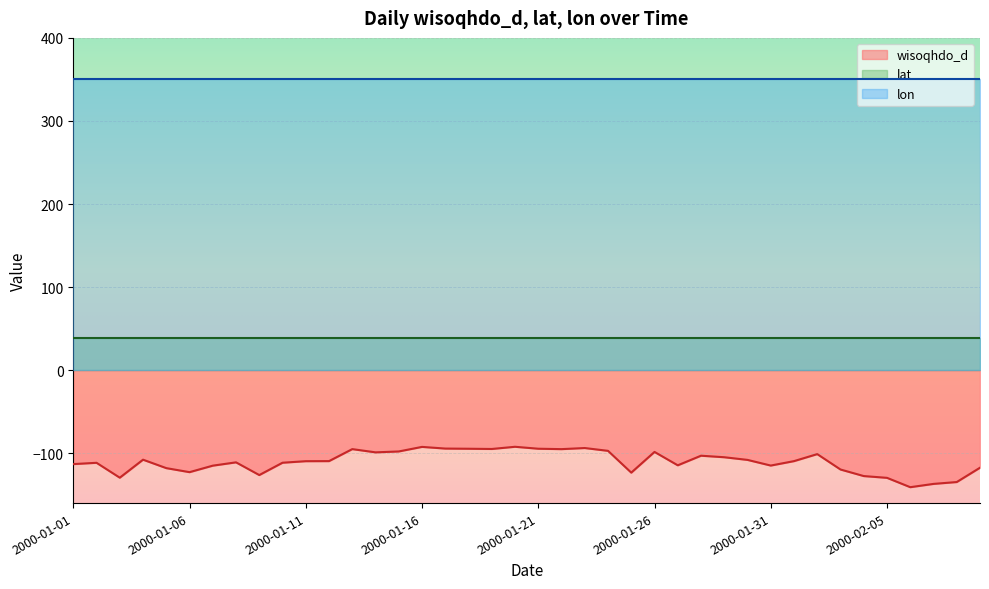

At which category does the chart reach its peak across all series?

2000-01-01